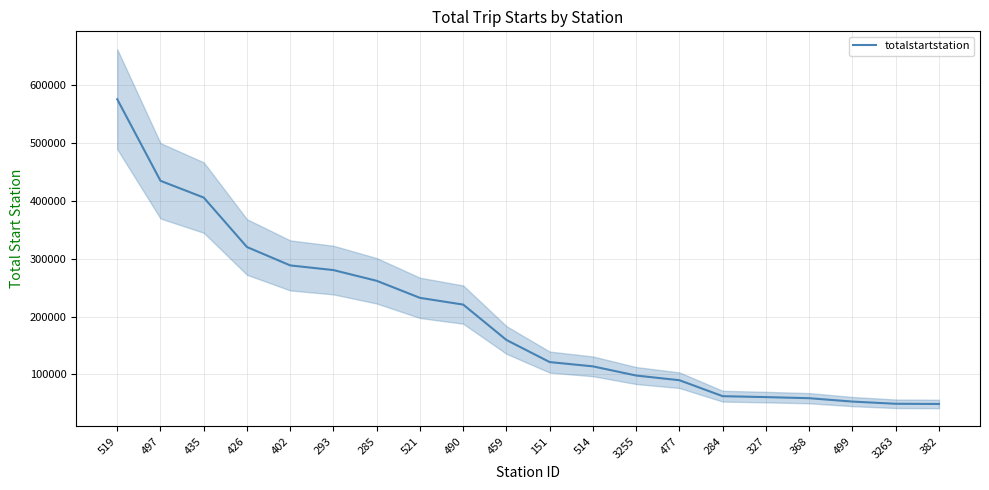

What is the sum of all values?

3936635